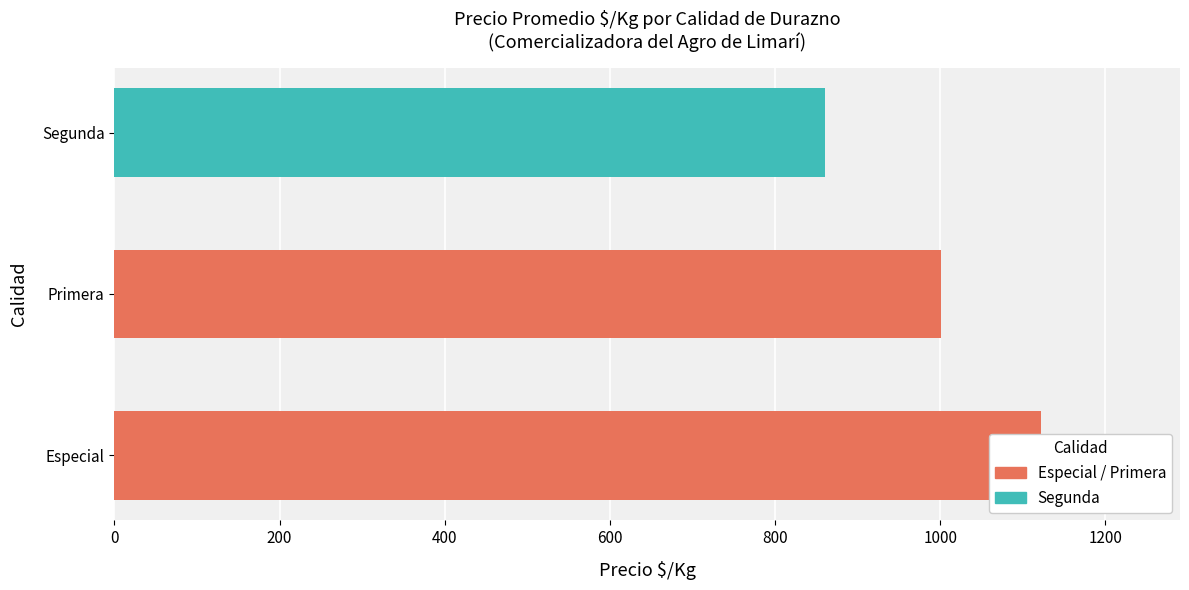

Count the values in the range 861 to 1122.

3